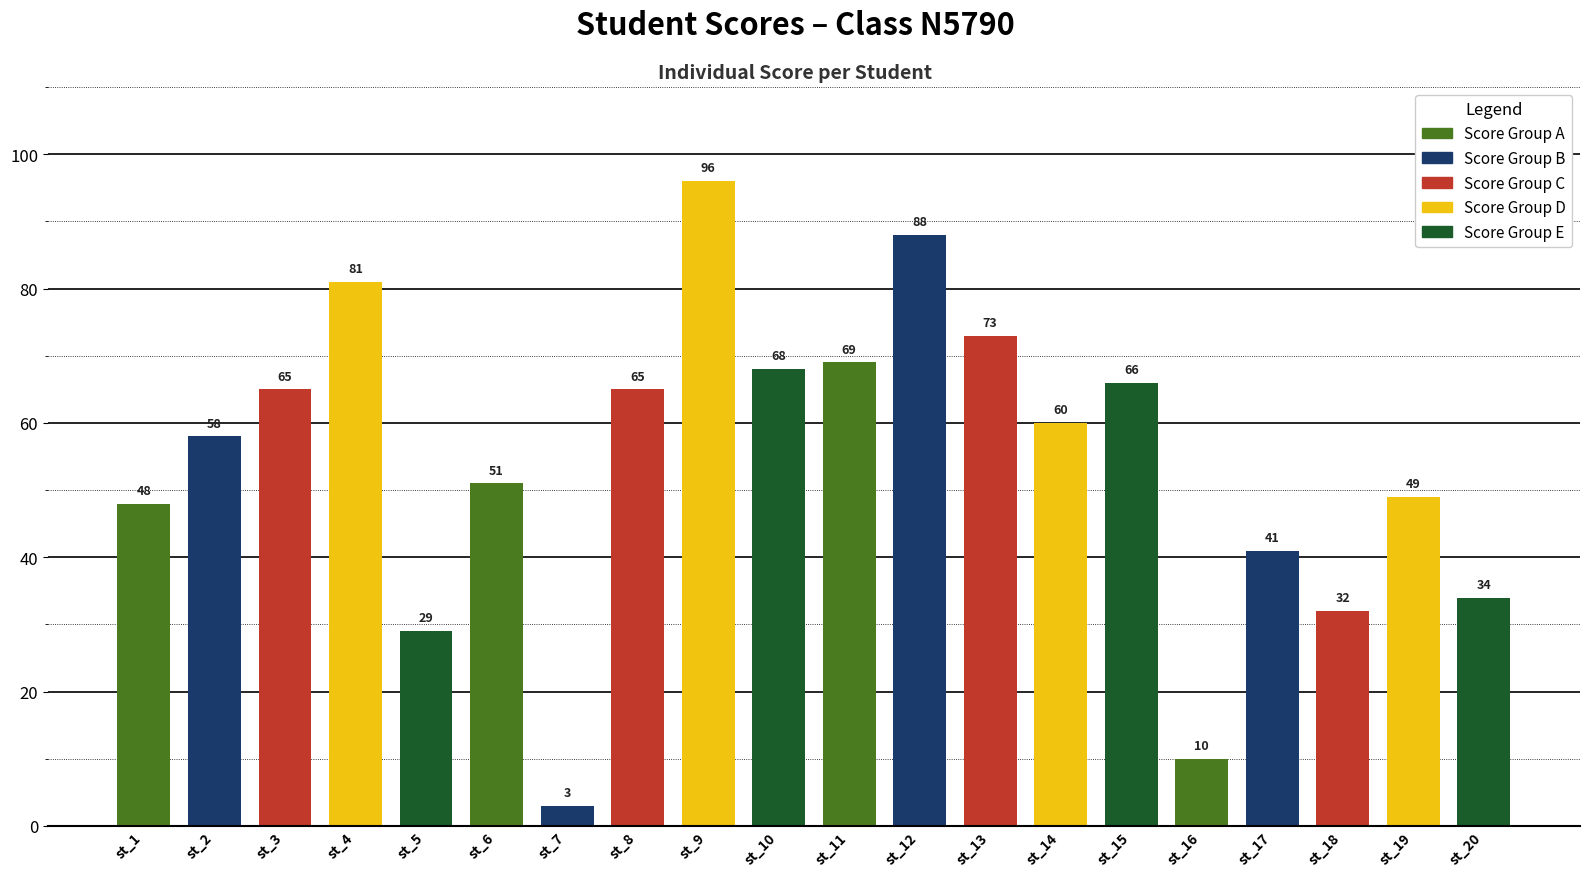

Count the number of categories in the chart.

20